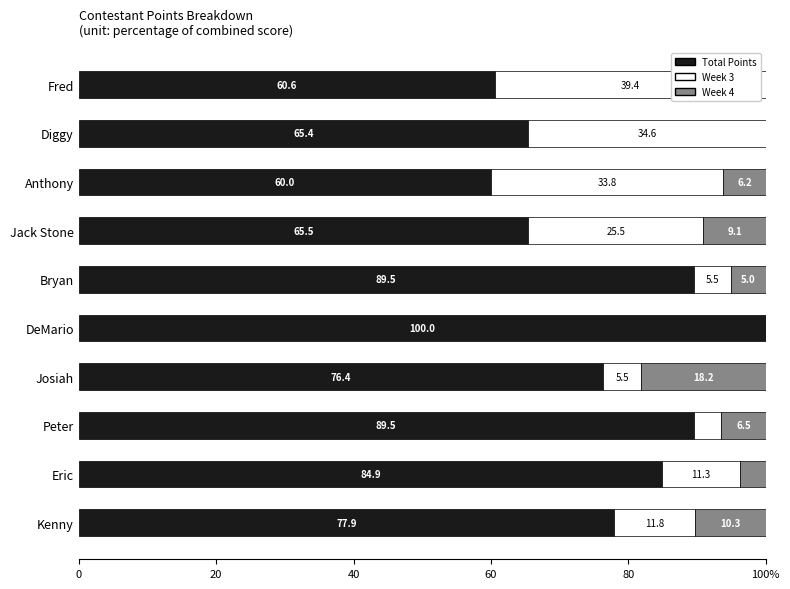

What are all the series names shown in the legend?

Total Points, Week 3, Week 4